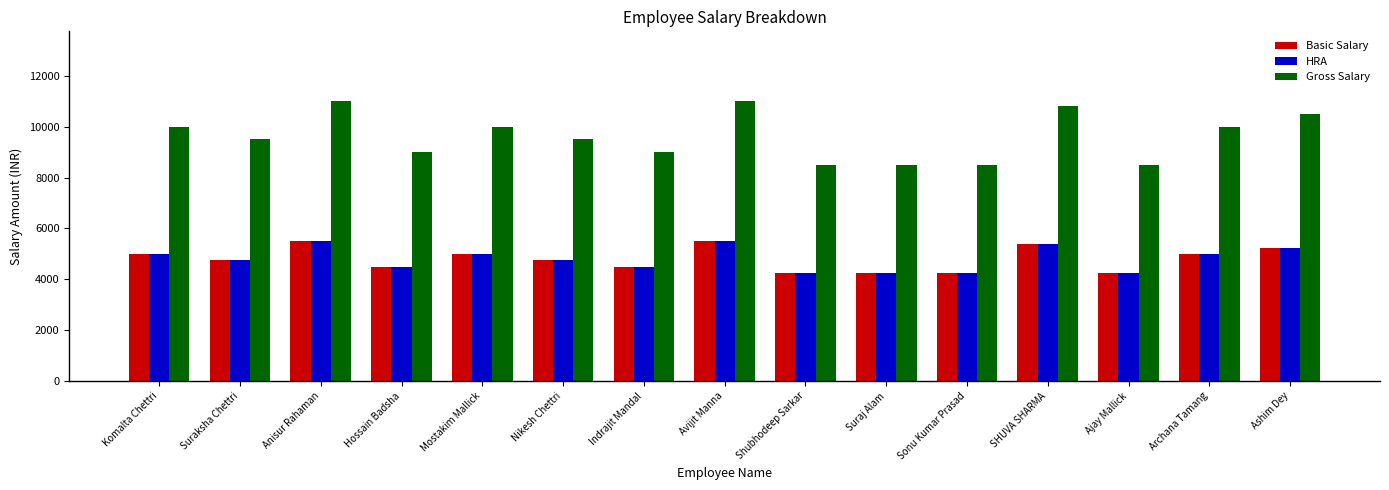

What is the value of the Basic Salary bar at the 9th from the left?

4250